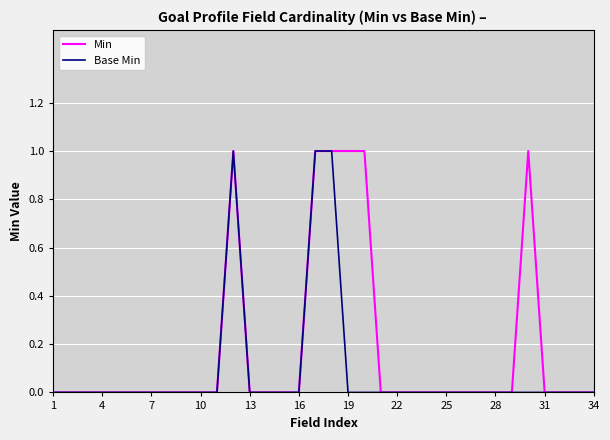

List the series in order of their overall mean, highest first.

Min, Base Min